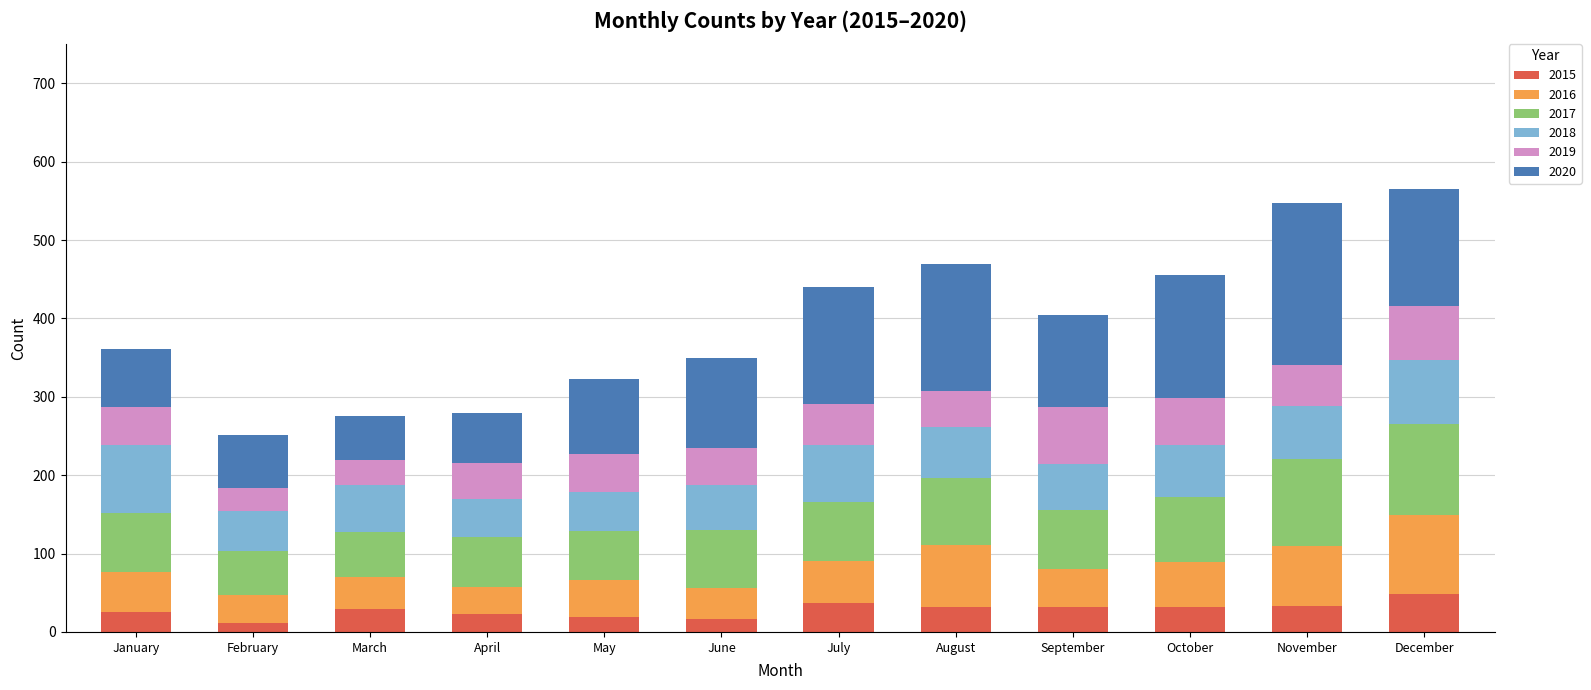

What is the total value across all series at March?

276